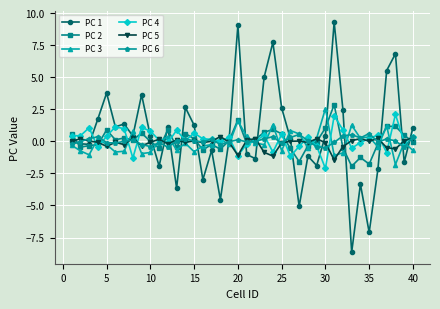

True or false: PC 6 has more than 1 interior local peaks.

True